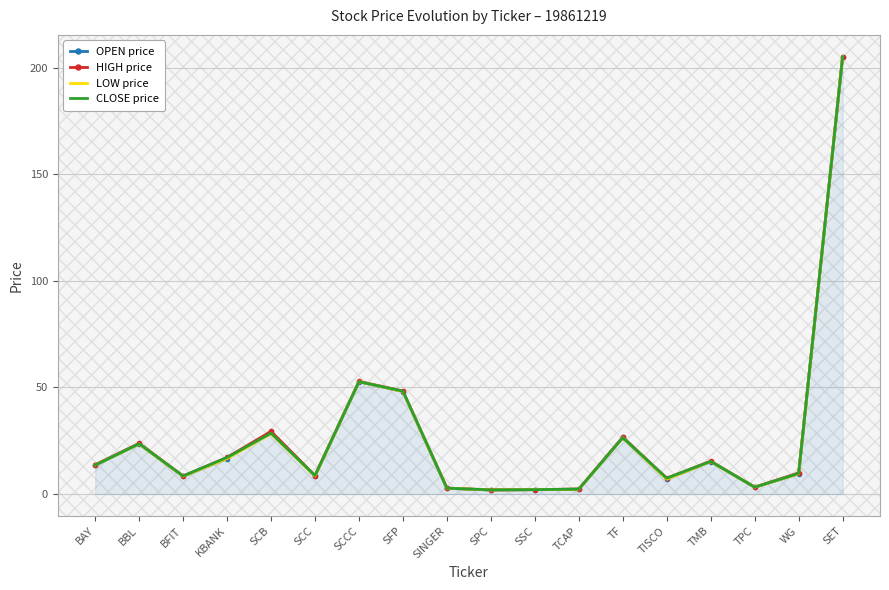

What is the difference between the highest and lowest values at BAY?

0.2